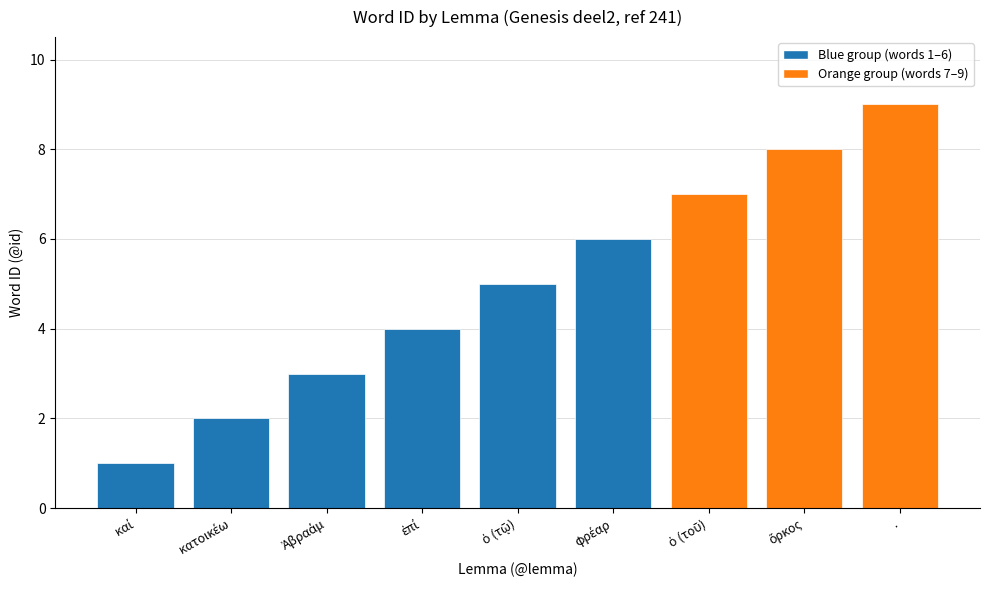

What is the difference between the second highest and minimum values?

7